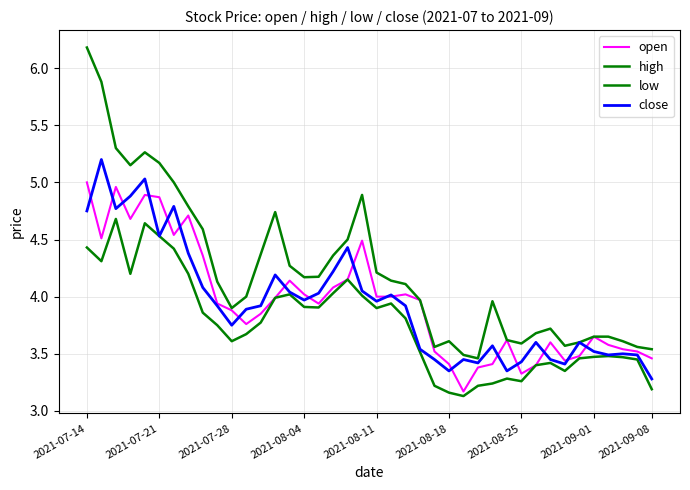

How many lines are shown in the chart?

4